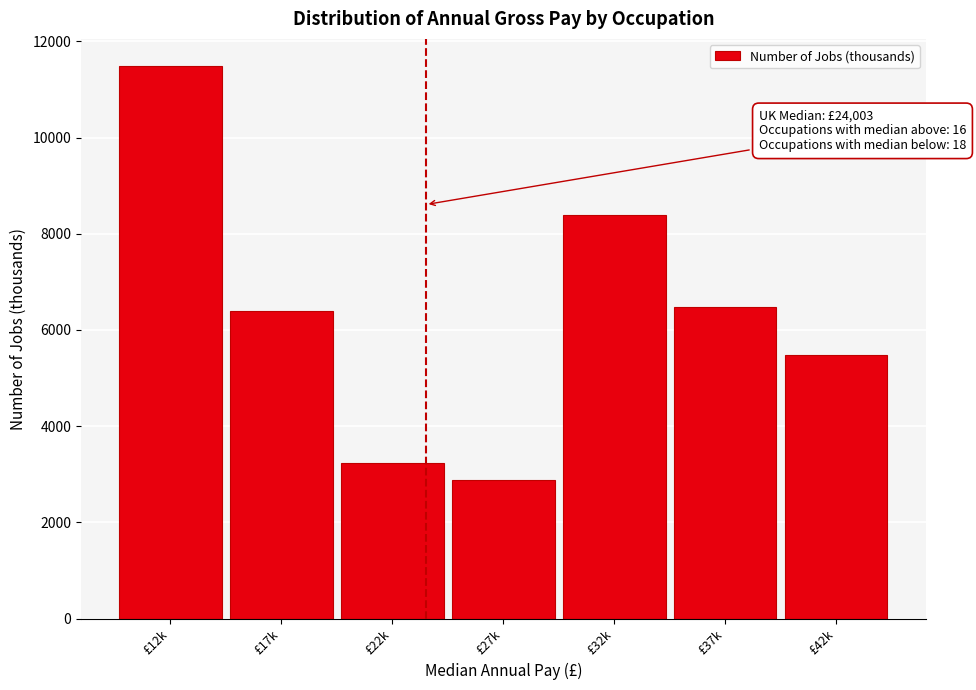

Reading left to right, transcribe all the data shown in this chart.

£12k=11476	£17k=6385	£22k=3229	£27k=2877	£32k=8388	£37k=6468	£42k=5487